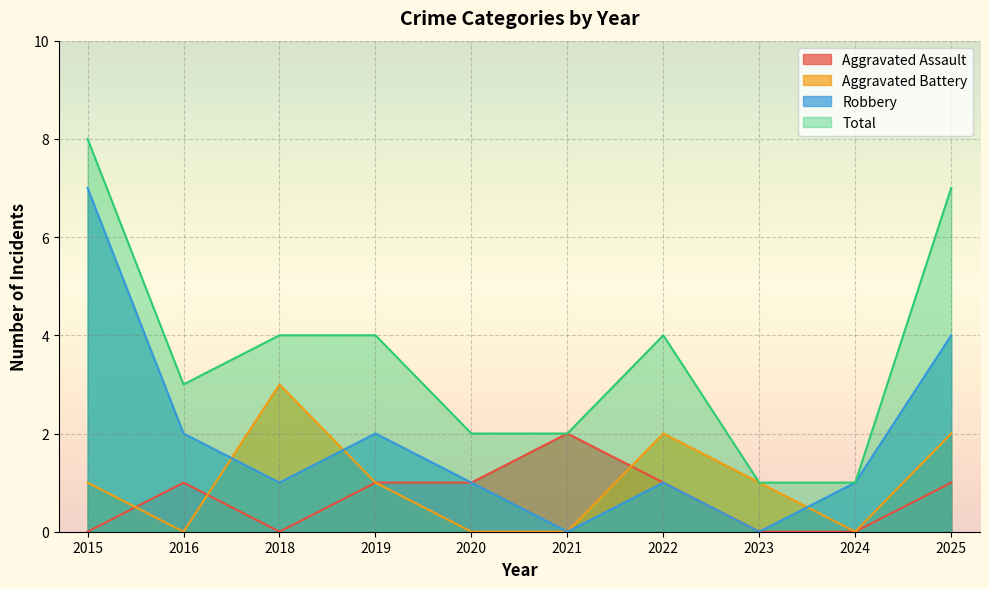

Where is the first local minimum for Robbery?

2018